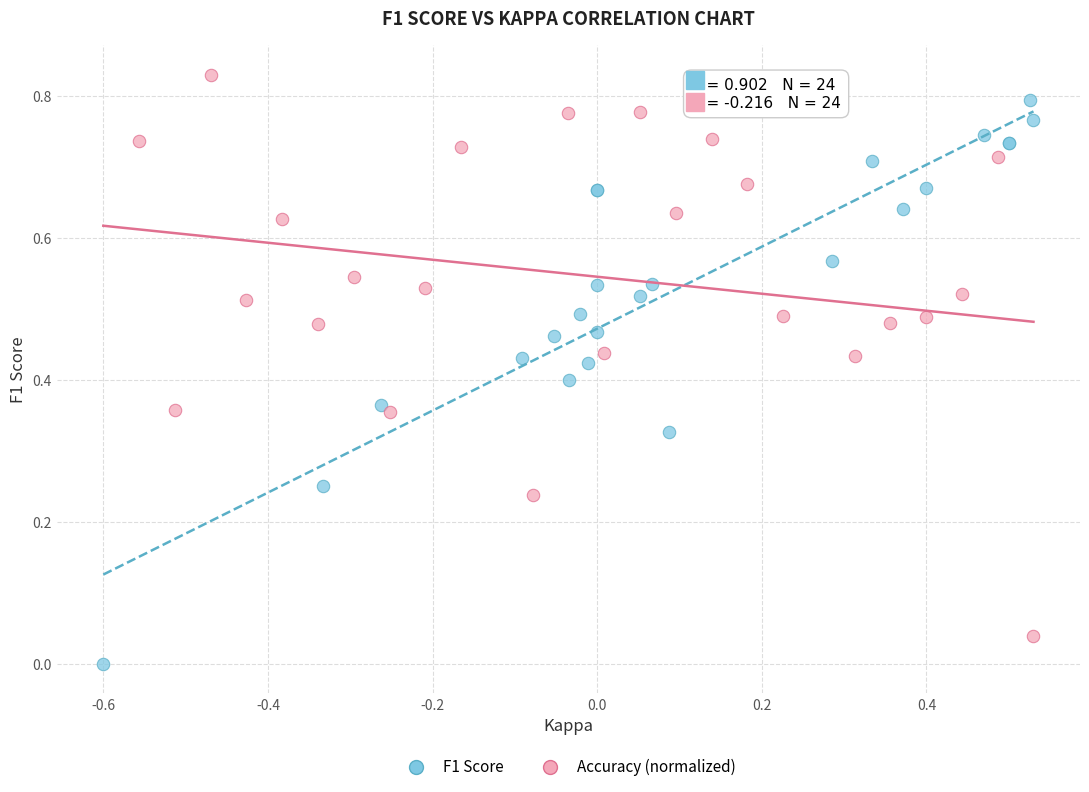

What are all the series names shown in the legend?

F1 Score, Accuracy (normalized)